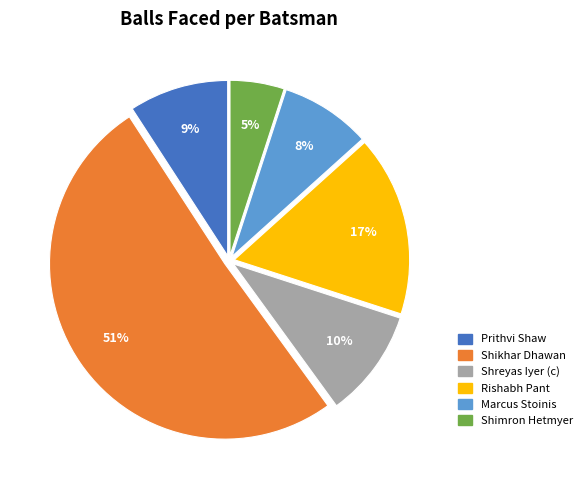

To the nearest percent, what is the difference between the Shreyas Iyer (c) and Shikhar Dhawan slice percentages?

41%